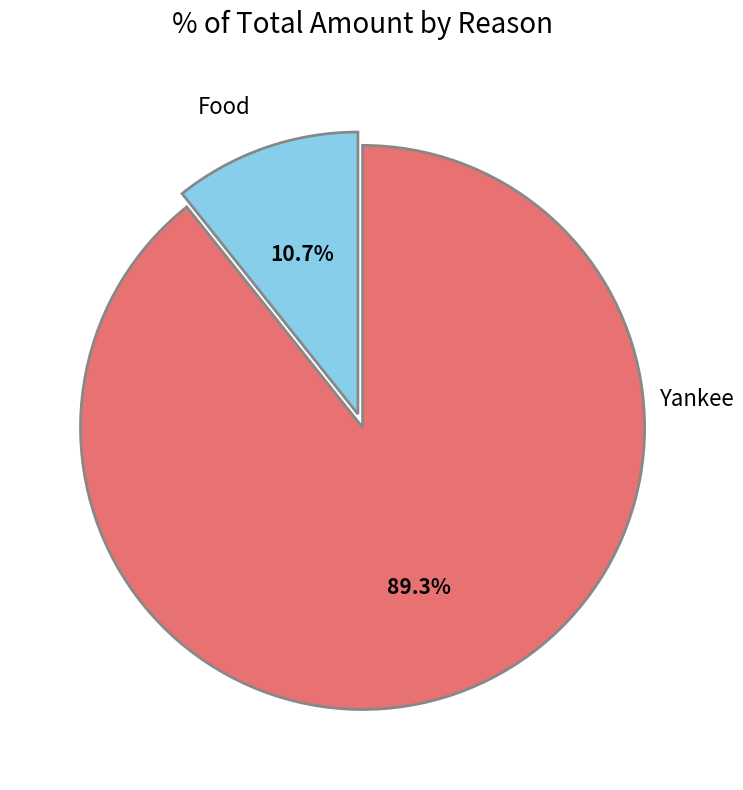

Is Food the majority of the pie?

No